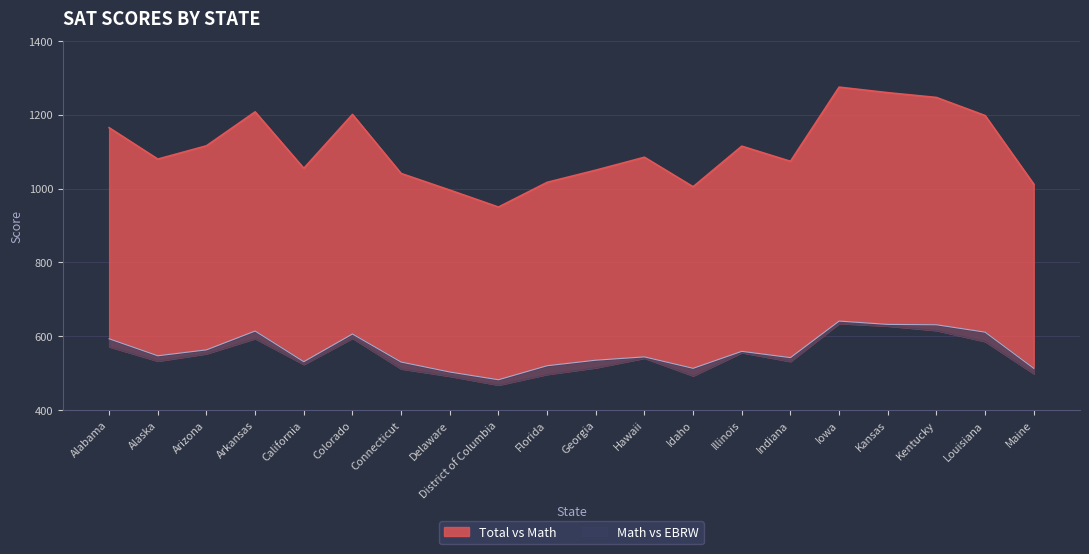

How many categories are shown in the chart?

20